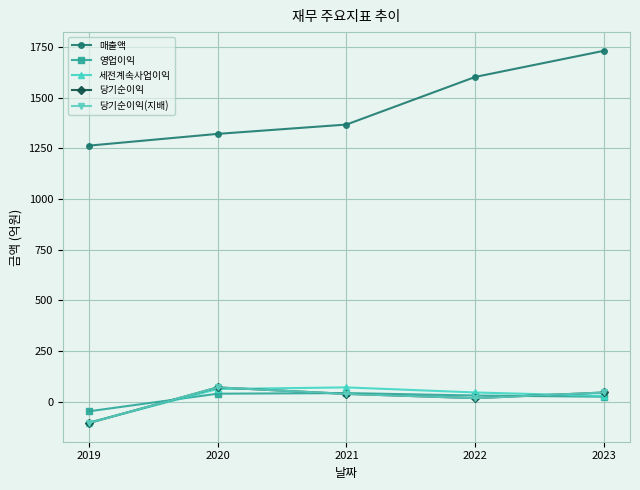

Is it true that 영업이익 equals 36 at 2023?

False